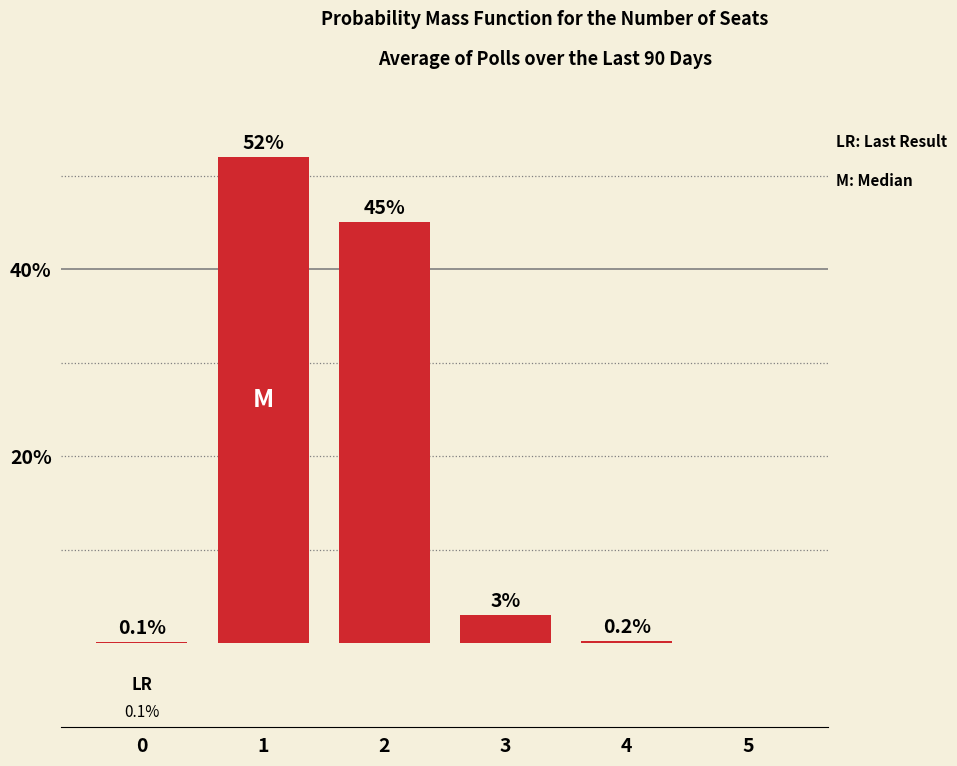

Read the value at 2.

45.0